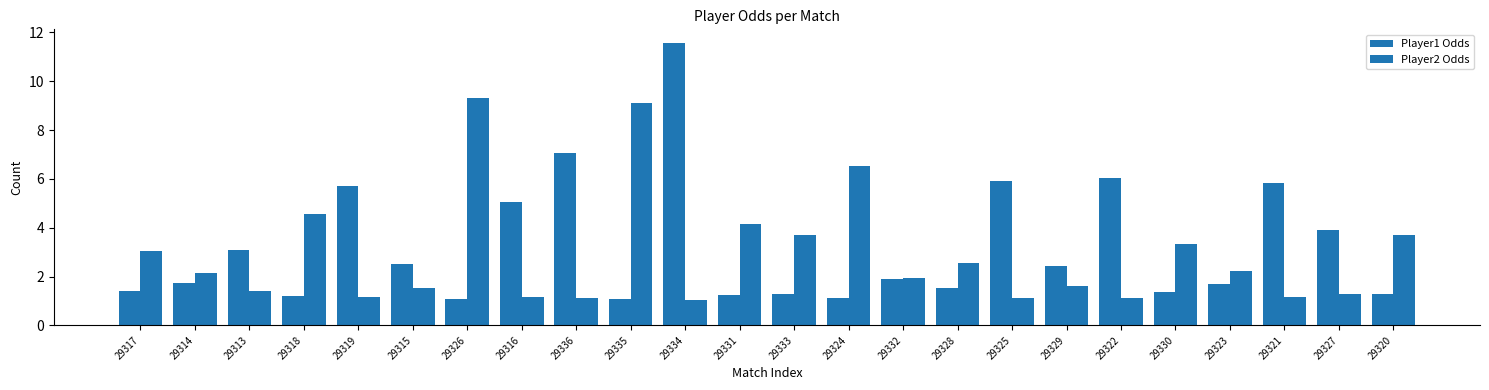

How many distinct data groups are displayed?

2